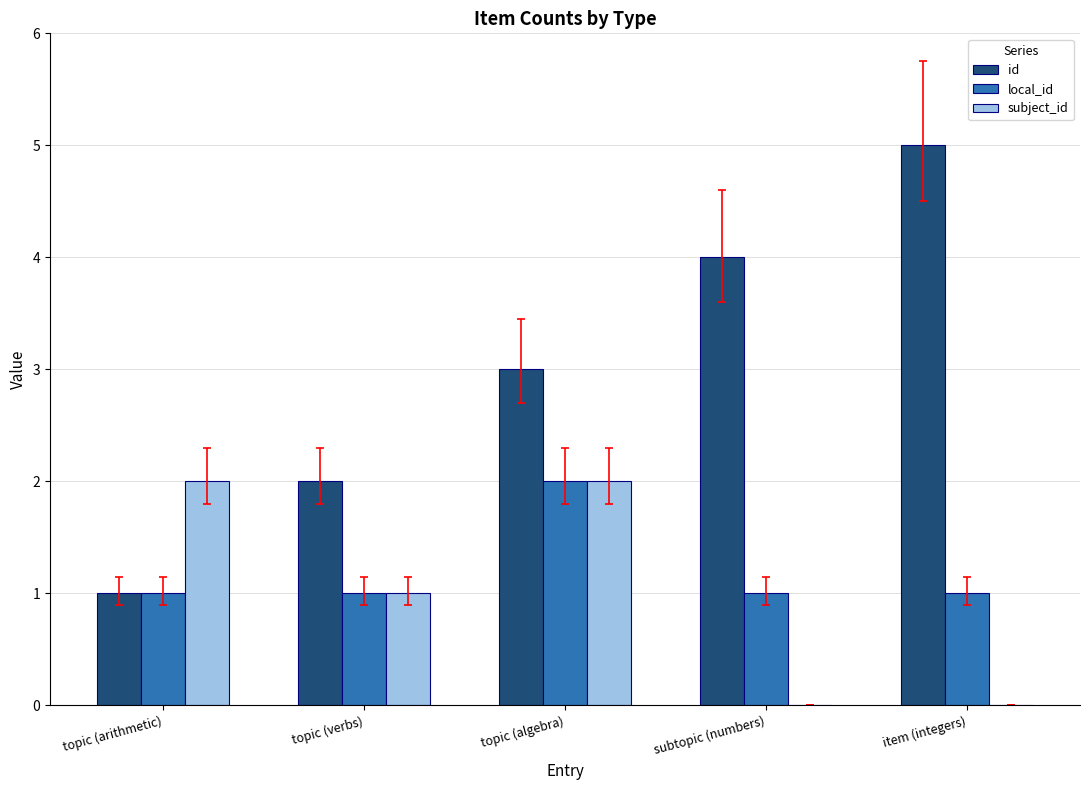

Which series changed the most between topic (arithmetic) and item (integers)?

id